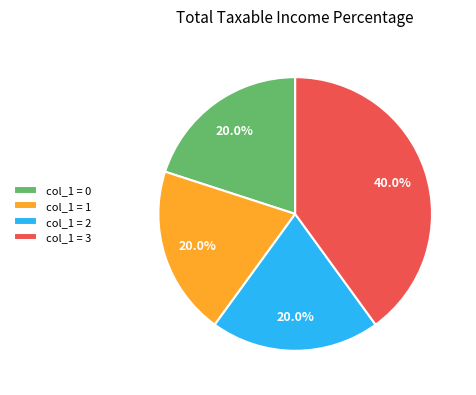

Is col_1 = 0 the majority of the pie?

No